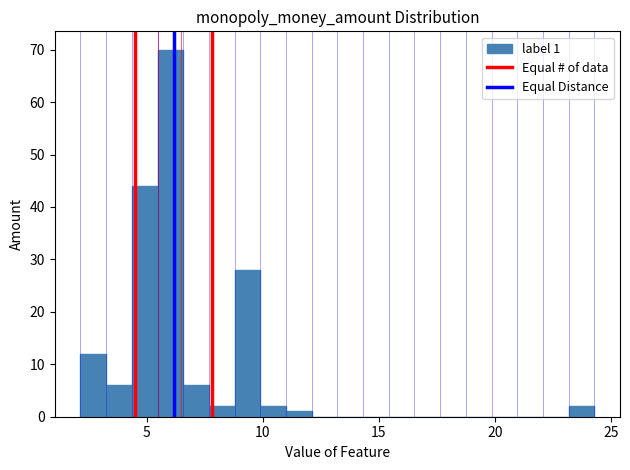

Read against the x-axis, roughly where is the centre of the tallest bar?

6.0